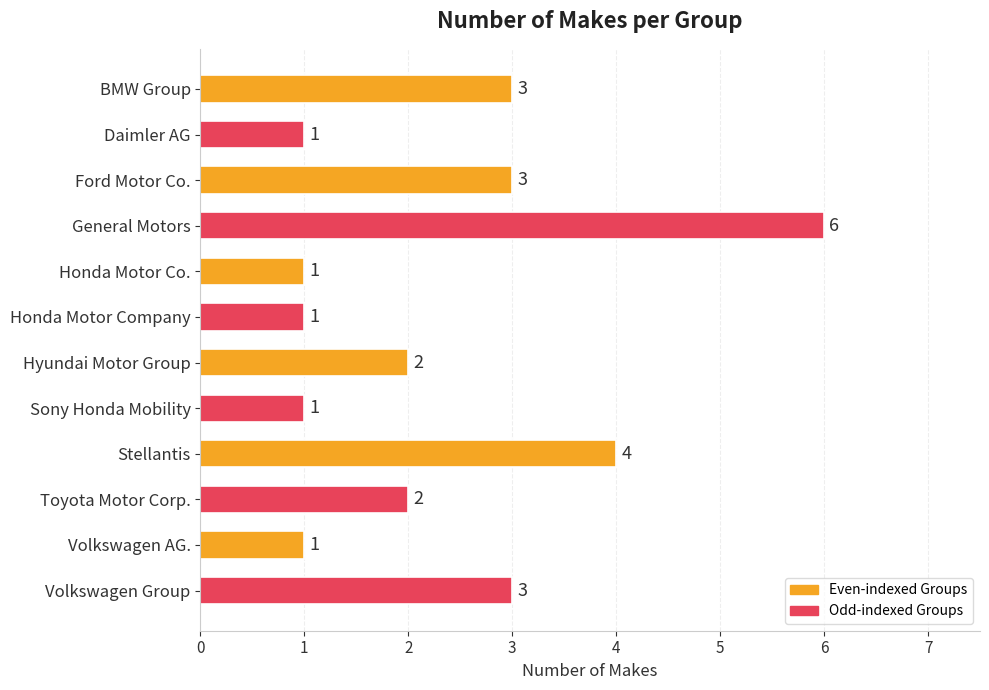

What is the approximate value at General Motors?

6